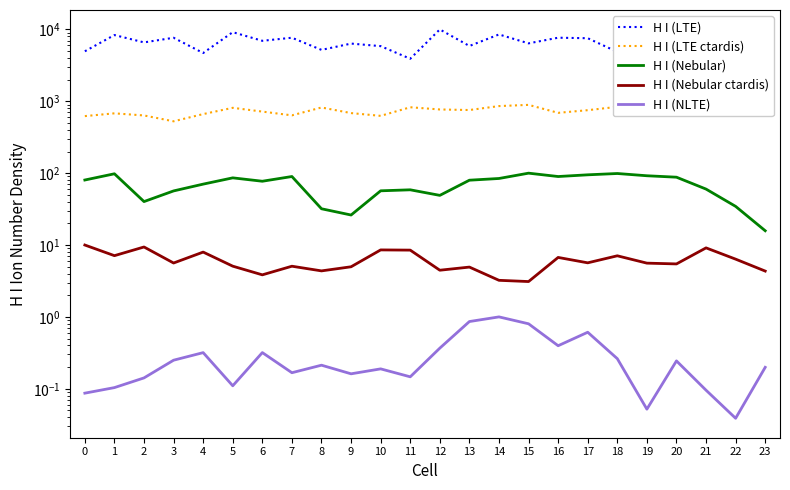

List the labels in order of H I (Nebular) value, smallest first.

23, 9, 8, 22, 2, 12, 3, 10, 11, 21, 4, 6, 13, 0, 14, 5, 20, 16, 7, 19, 17, 1, 18, 15